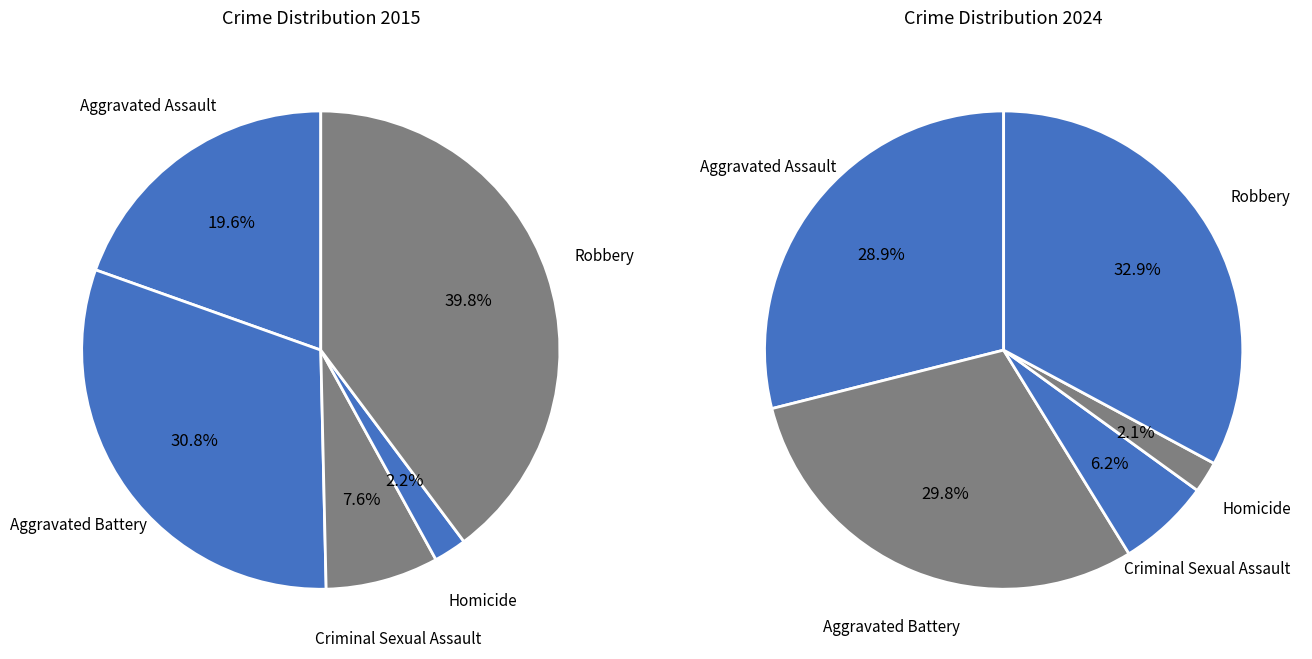

Does Aggravated Battery represent more than half of the total?

No